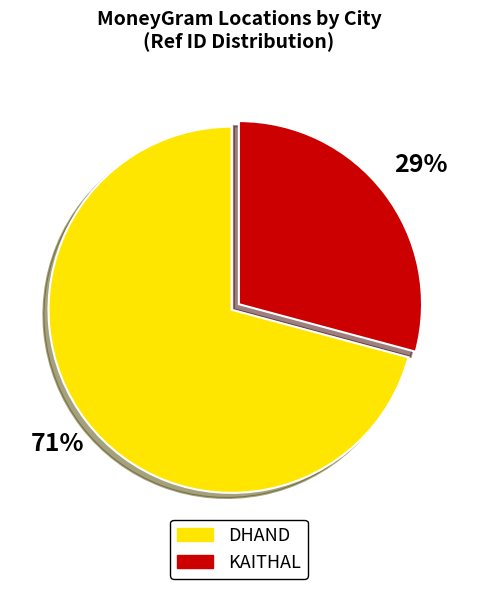

To the nearest percent, what is the average slice percentage?

50%